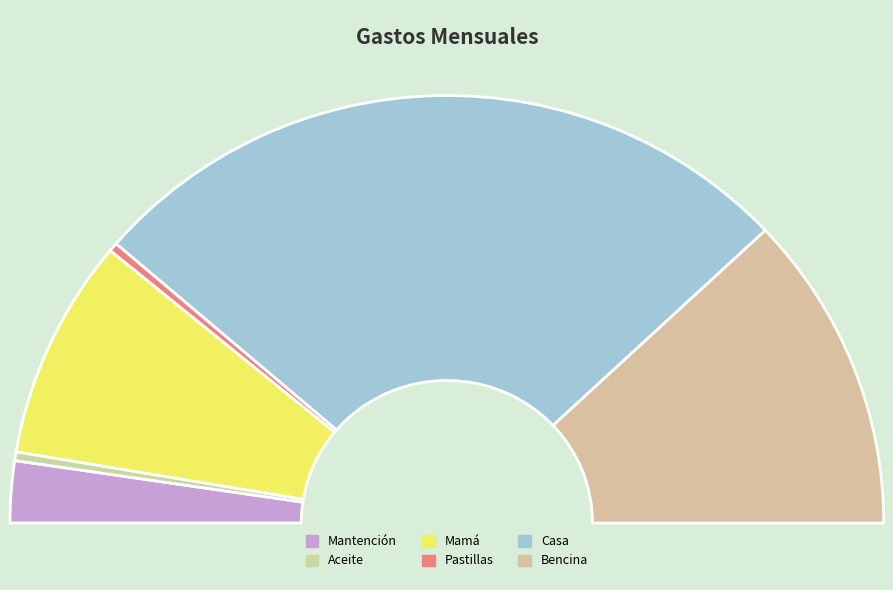

Is there a majority slice in this chart?

Yes